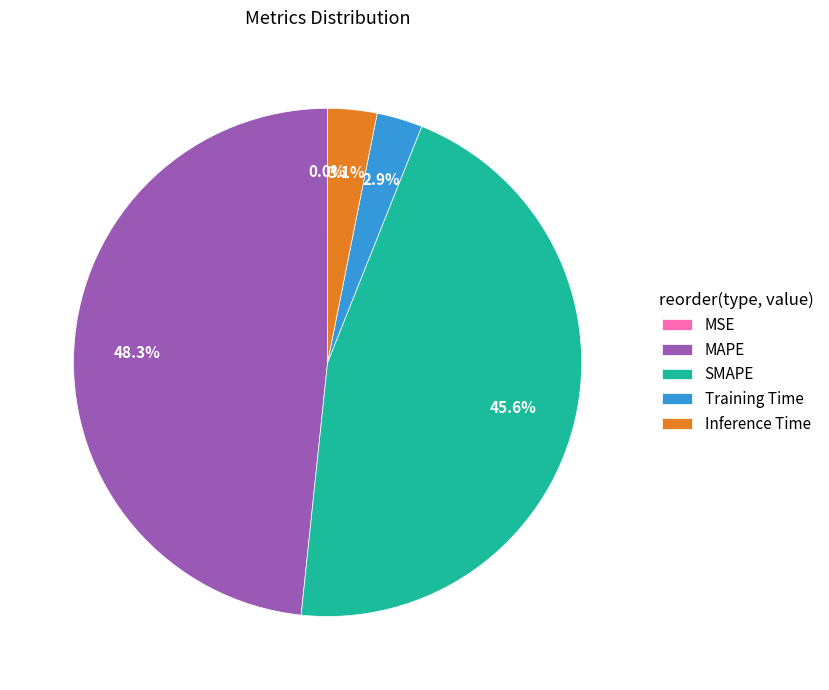

Is it true that MAPE is 48% of the pie?

True